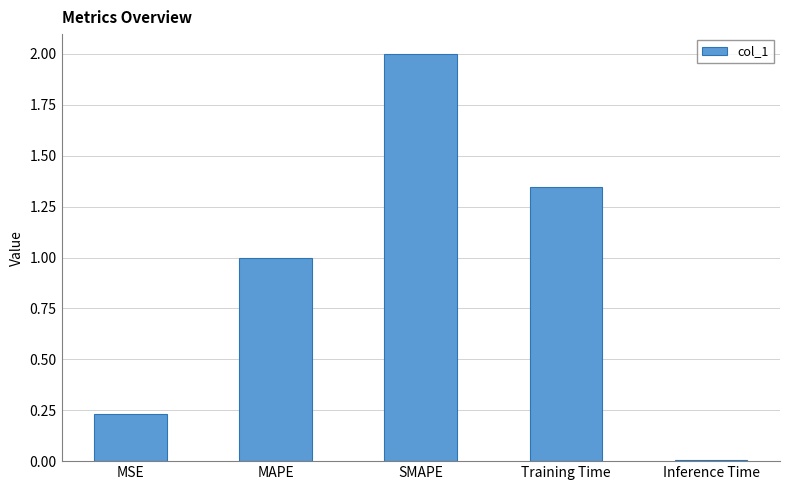

At which category does the chart reach its peak across all series?

SMAPE